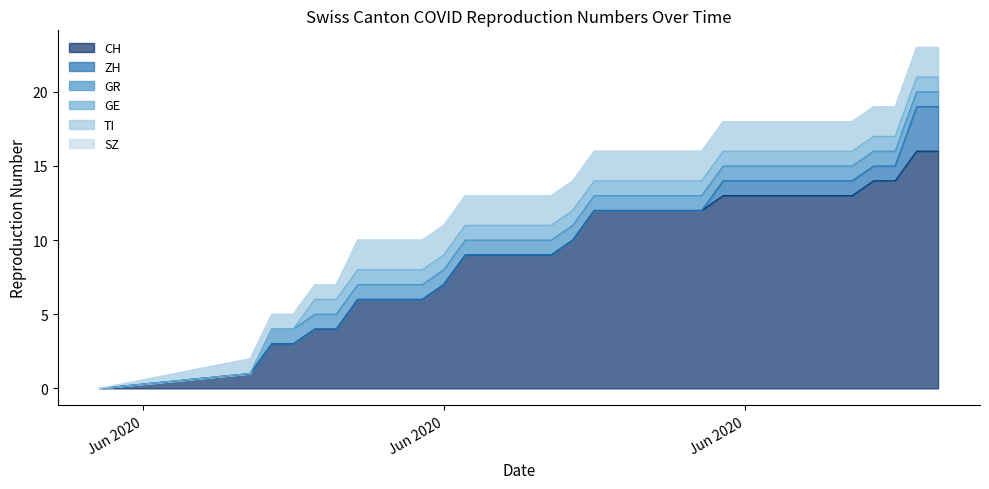

Reading left to right, list all the values displayed in this chart.

CH: 2020-05-31=0	2020-06-07=1	2020-06-08=3	2020-06-09=3	2020-06-10=4	2020-06-11=4	2020-06-12=6	2020-06-13=6	2020-06-14=6	2020-06-15=6	2020-06-16=7	2020-06-17=9	2020-06-18=9	2020-06-19=9	2020-06-20=9	2020-06-21=9	2020-06-22=10	2020-06-23=12	2020-06-24=12	2020-06-25=12	2020-06-26=12	2020-06-27=12	2020-06-28=12	2020-06-29=13	2020-06-30=13	2020-07-01=13	2020-07-02=13	2020-07-03=13	2020-07-04=13	2020-07-05=13	2020-07-06=14	2020-07-07=14	2020-07-08=16	2020-07-09=16
ZH: 2020-05-31=0	2020-06-07=0	2020-06-08=0	2020-06-09=0	2020-06-10=0	2020-06-11=0	2020-06-12=0	2020-06-13=0	2020-06-14=0	2020-06-15=0	2020-06-16=0	2020-06-17=0	2020-06-18=0	2020-06-19=0	2020-06-20=0	2020-06-21=0	2020-06-22=0	2020-06-23=0	2020-06-24=0	2020-06-25=0	2020-06-26=0	2020-06-27=0	2020-06-28=0	2020-06-29=1	2020-06-30=1	2020-07-01=1	2020-07-02=1	2020-07-03=1	2020-07-04=1	2020-07-05=1	2020-07-06=1	2020-07-07=1	2020-07-08=3	2020-07-09=3
GR: 2020-05-31=0	2020-06-07=0	2020-06-08=1	2020-06-09=1	2020-06-10=1	2020-06-11=1	2020-06-12=1	2020-06-13=1	2020-06-14=1	2020-06-15=1	2020-06-16=1	2020-06-17=1	2020-06-18=1	2020-06-19=1	2020-06-20=1	2020-06-21=1	2020-06-22=1	2020-06-23=1	2020-06-24=1	2020-06-25=1	2020-06-26=1	2020-06-27=1	2020-06-28=1	2020-06-29=1	2020-06-30=1	2020-07-01=1	2020-07-02=1	2020-07-03=1	2020-07-04=1	2020-07-05=1	2020-07-06=1	2020-07-07=1	2020-07-08=1	2020-07-09=1
GE: 2020-05-31=0	2020-06-07=0	2020-06-08=0	2020-06-09=0	2020-06-10=1	2020-06-11=1	2020-06-12=1	2020-06-13=1	2020-06-14=1	2020-06-15=1	2020-06-16=1	2020-06-17=1	2020-06-18=1	2020-06-19=1	2020-06-20=1	2020-06-21=1	2020-06-22=1	2020-06-23=1	2020-06-24=1	2020-06-25=1	2020-06-26=1	2020-06-27=1	2020-06-28=1	2020-06-29=1	2020-06-30=1	2020-07-01=1	2020-07-02=1	2020-07-03=1	2020-07-04=1	2020-07-05=1	2020-07-06=1	2020-07-07=1	2020-07-08=1	2020-07-09=1
TI: 2020-05-31=0	2020-06-07=1	2020-06-08=1	2020-06-09=1	2020-06-10=1	2020-06-11=1	2020-06-12=2	2020-06-13=2	2020-06-14=2	2020-06-15=2	2020-06-16=2	2020-06-17=2	2020-06-18=2	2020-06-19=2	2020-06-20=2	2020-06-21=2	2020-06-22=2	2020-06-23=2	2020-06-24=2	2020-06-25=2	2020-06-26=2	2020-06-27=2	2020-06-28=2	2020-06-29=2	2020-06-30=2	2020-07-01=2	2020-07-02=2	2020-07-03=2	2020-07-04=2	2020-07-05=2	2020-07-06=2	2020-07-07=2	2020-07-08=2	2020-07-09=2
SZ: 2020-05-31=0	2020-06-07=0	2020-06-08=0	2020-06-09=0	2020-06-10=0	2020-06-11=0	2020-06-12=0	2020-06-13=0	2020-06-14=0	2020-06-15=0	2020-06-16=0	2020-06-17=0	2020-06-18=0	2020-06-19=0	2020-06-20=0	2020-06-21=0	2020-06-22=0	2020-06-23=0	2020-06-24=0	2020-06-25=0	2020-06-26=0	2020-06-27=0	2020-06-28=0	2020-06-29=0	2020-06-30=0	2020-07-01=0	2020-07-02=0	2020-07-03=0	2020-07-04=0	2020-07-05=0	2020-07-06=0	2020-07-07=0	2020-07-08=0	2020-07-09=0